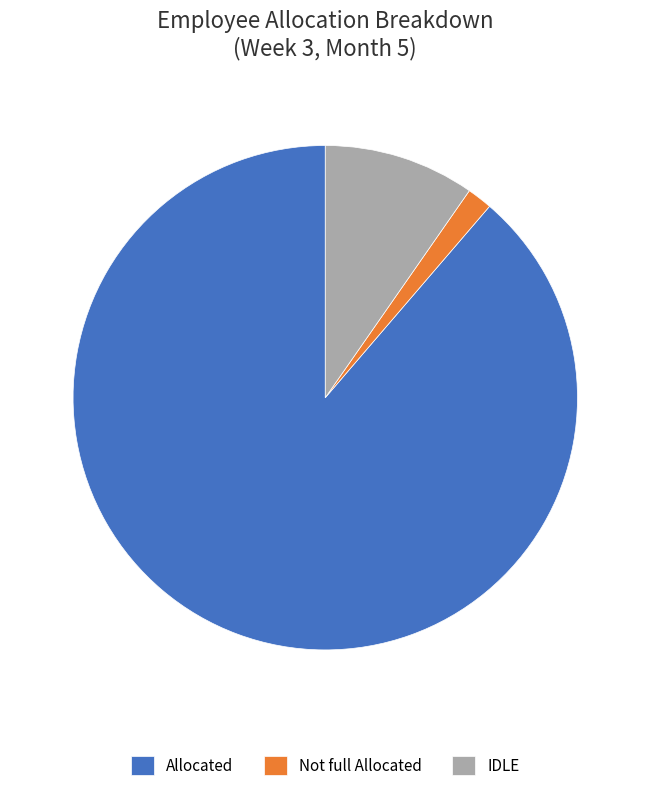

Approximately how many times larger is the value at Allocated compared to IDLE?

9.2